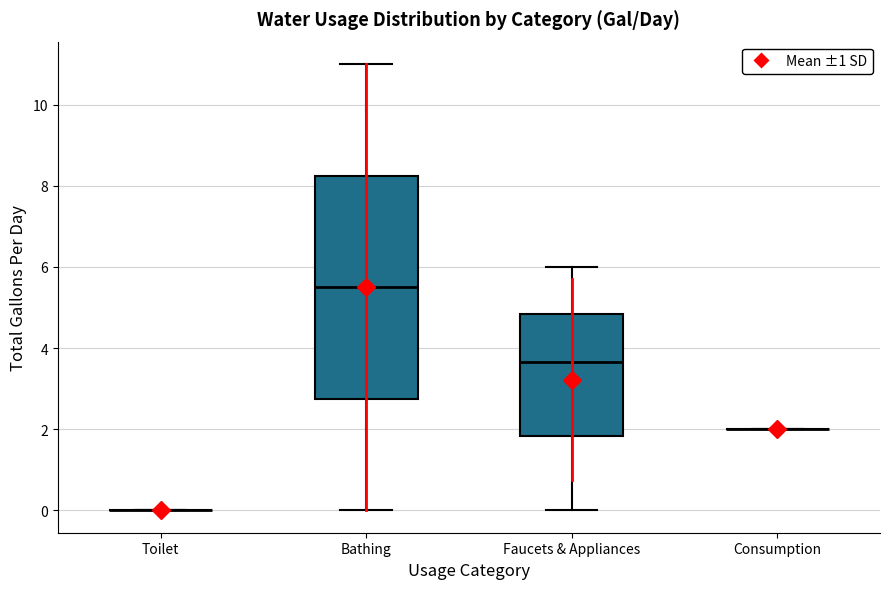

Where does the lower whisker of the box for Faucets & Appliances end on the y-axis? The values are not printed on the chart, so give them approximately, as read against the axis.

0.0